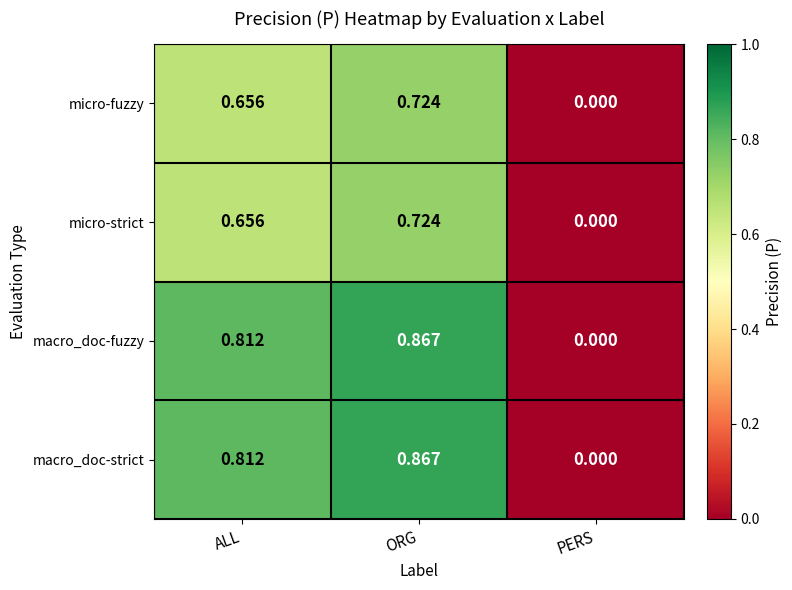

At which category does the chart reach its minimum across all series?

PERS